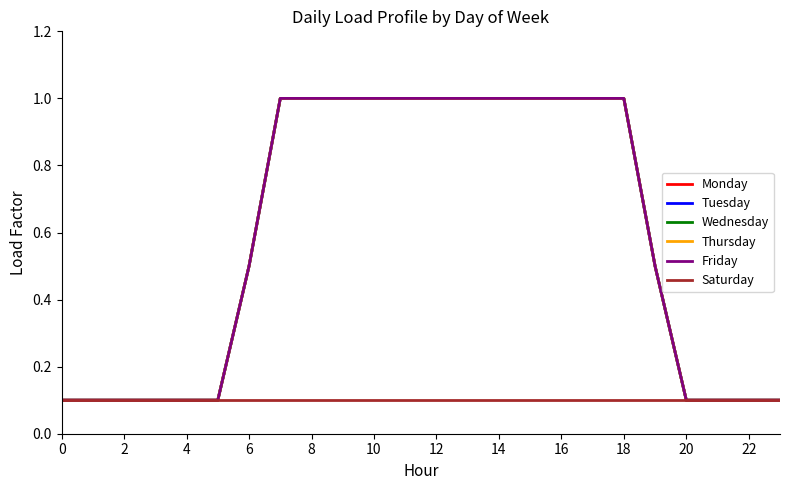

Does the chart display data point markers on the line(s)?

No